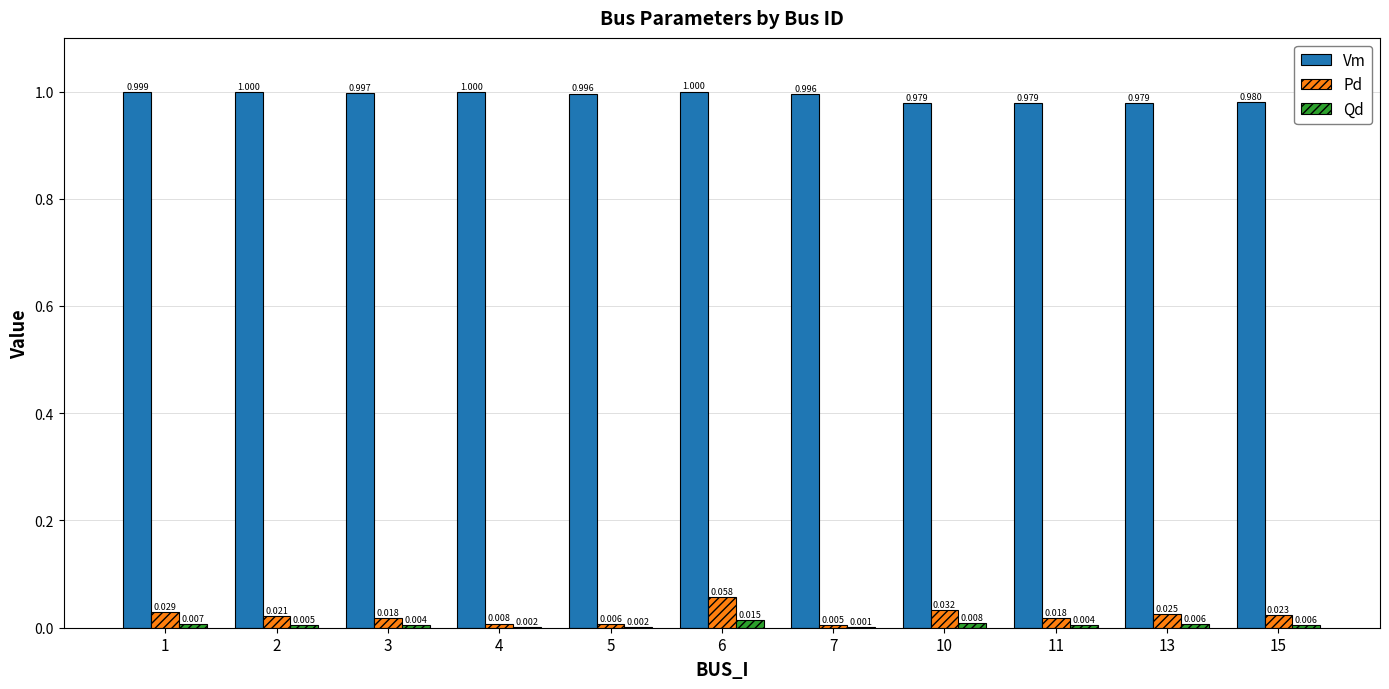

Which series changed the most between 7 and 11?

Vm